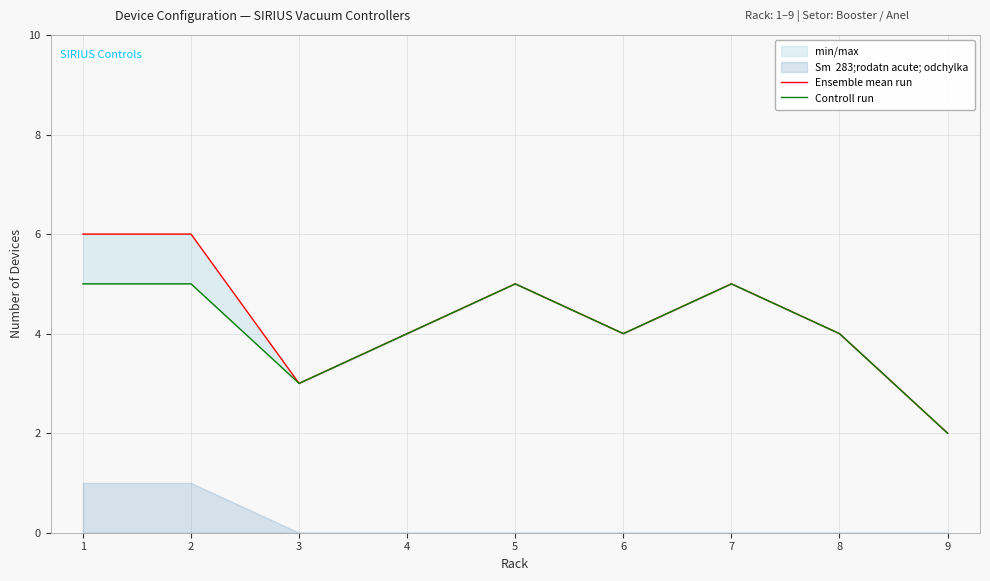

What is the greatest value displayed?

6